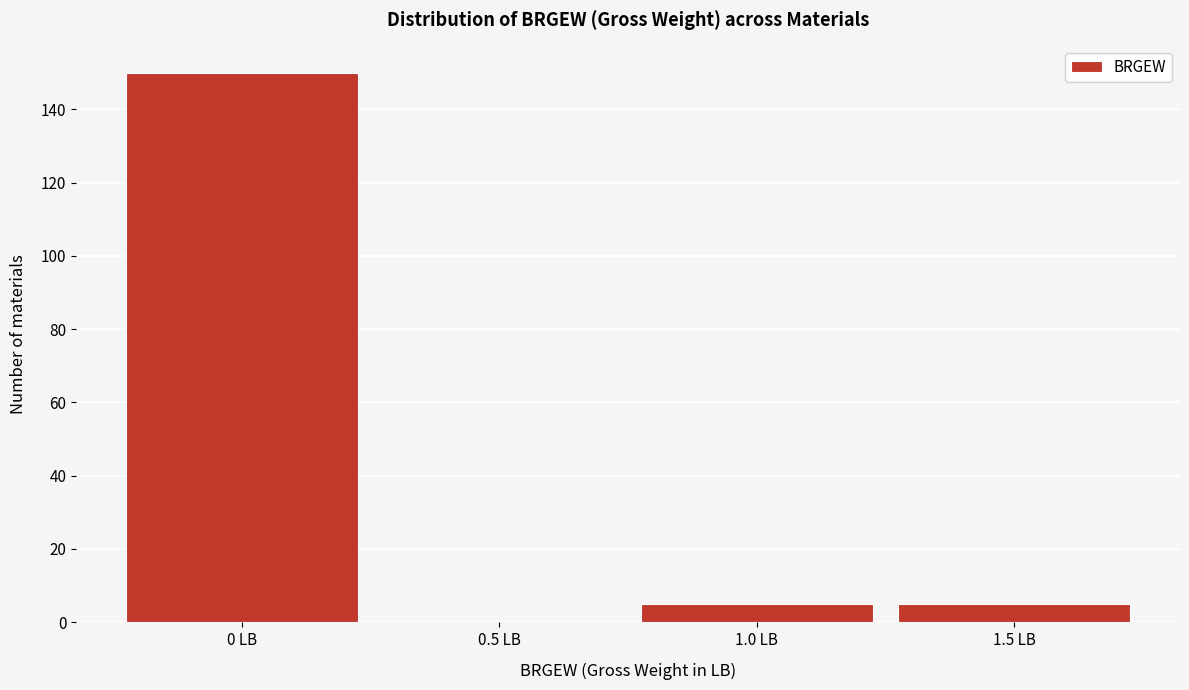

Reading left to right, transcribe this chart: for each bar, give the range it covers on the x-axis and its height. The values are not printed on the chart, so give them approximately, as read against the axis.

-0.25 to 0.25: 150
0.25 to 0.75: 0
0.75 to 1.25: 6
1.25 to 1.75: 6